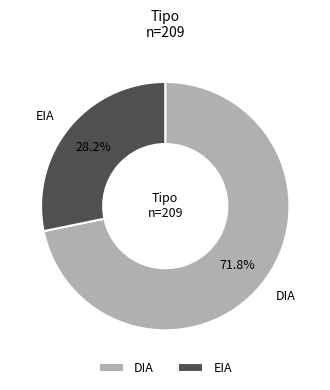

Is there a majority slice in this chart?

Yes